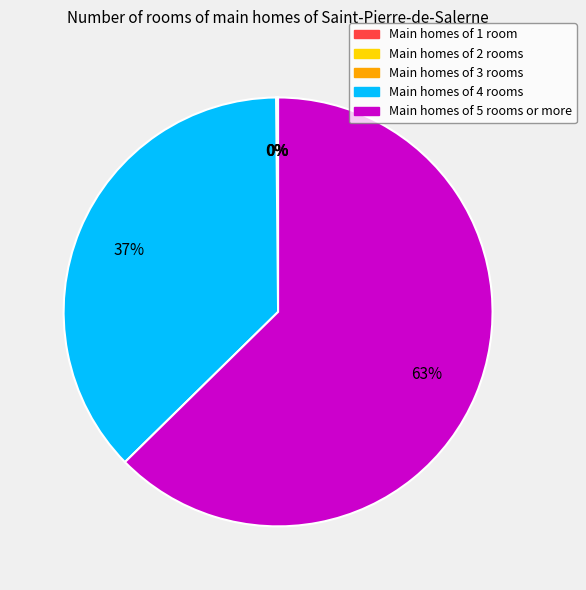

True or false: Main homes of 5 rooms or more accounts for 63% of the total.

True